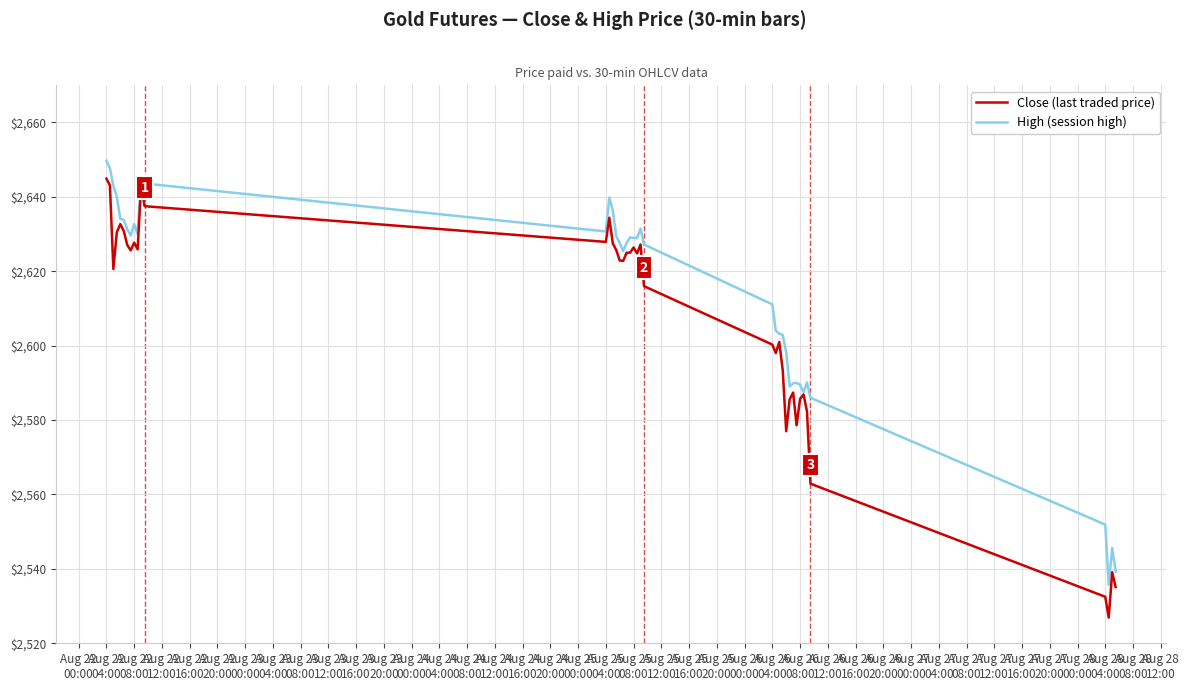

Which series has the widest spread of values?

Close (last traded price)